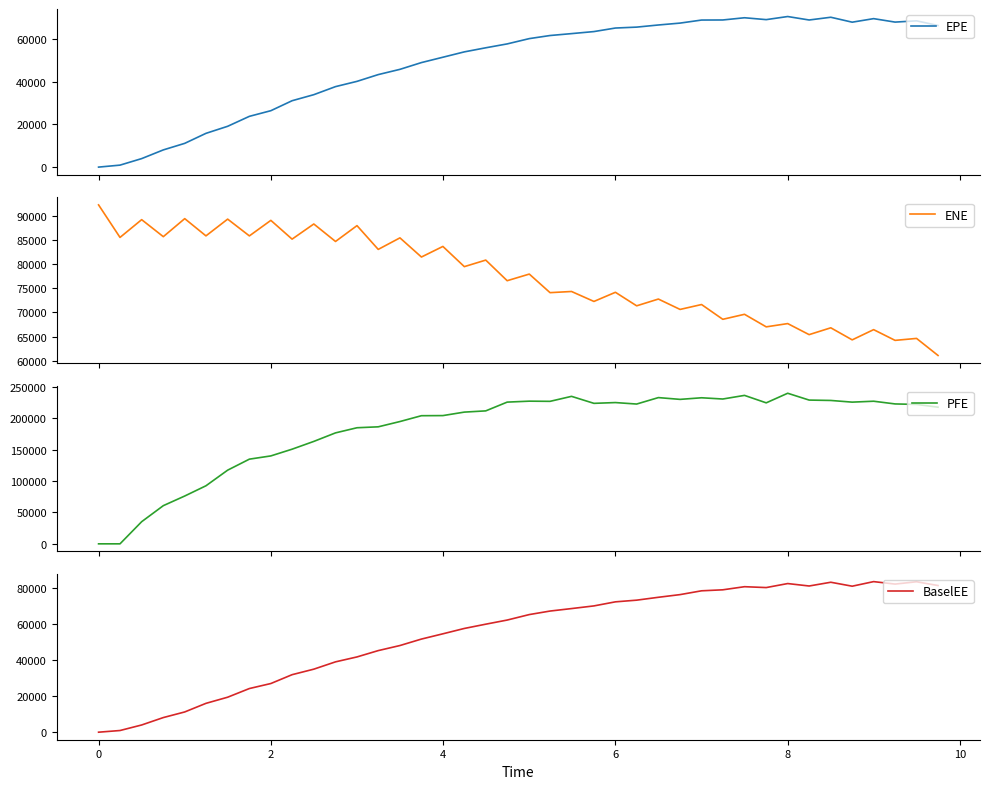

What is the difference between the second highest and minimum values in the BaselEE series?

83482.6